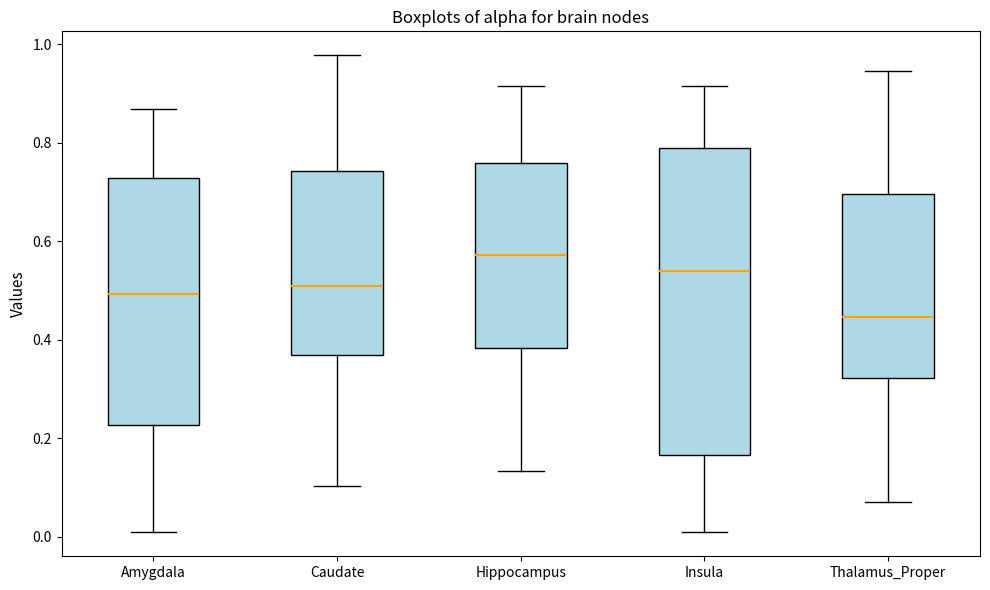

Which box is the tallest, from its lower edge to its upper edge?

Insula